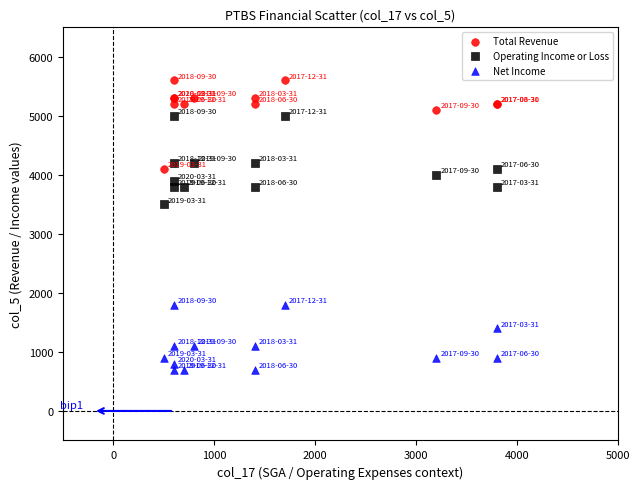

Across all series, what Y value is closest to 3150?

3500